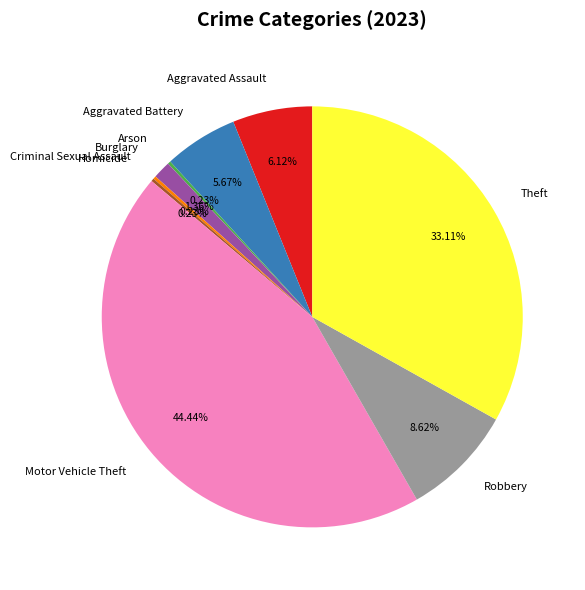

Do Motor Vehicle Theft and Robbery together represent more than half of the pie?

Yes